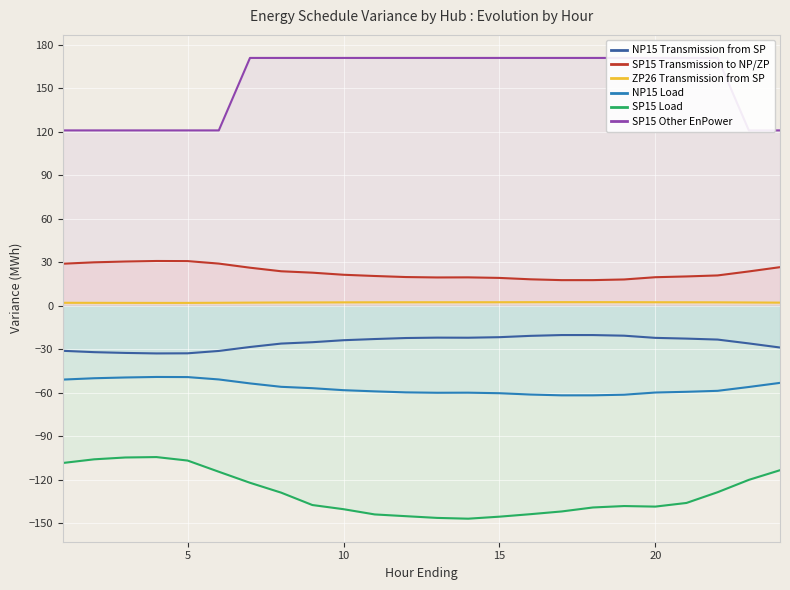

Is it true that NP15 Load equals -37.8 at 15?

False